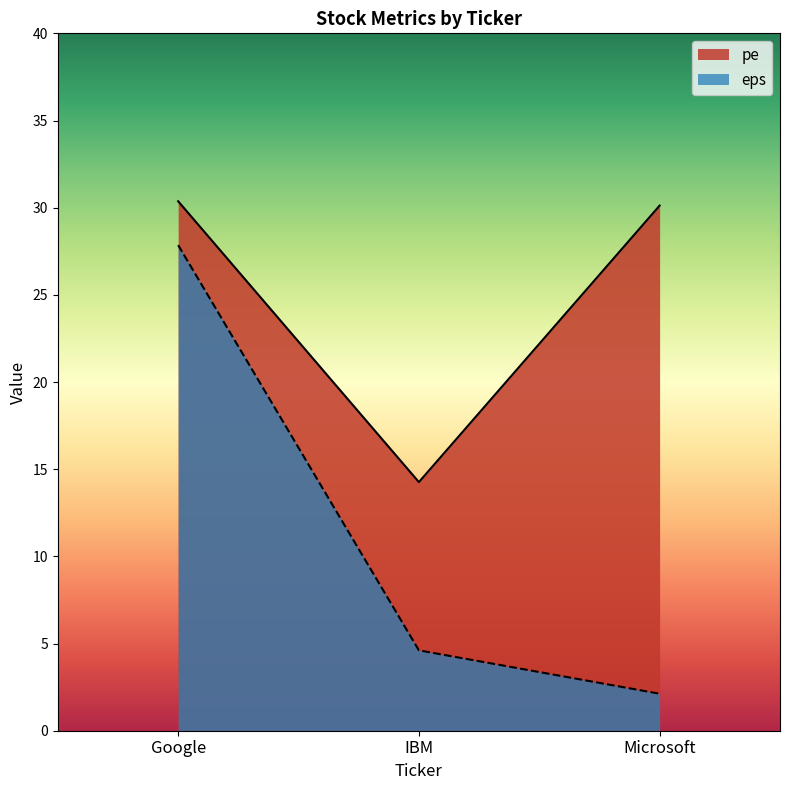

What is the greatest value displayed?

30.4